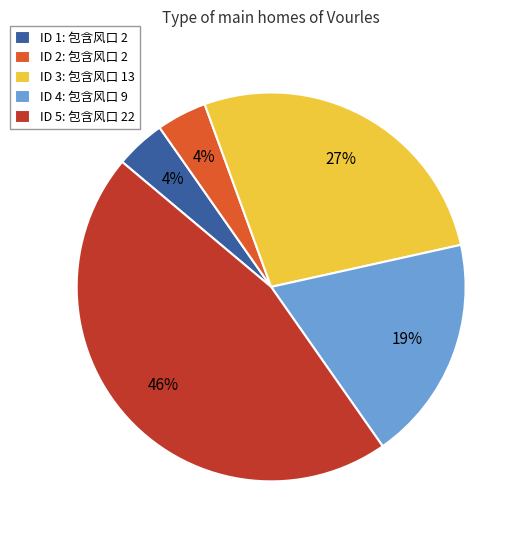

Which slice is the largest?

ID 5